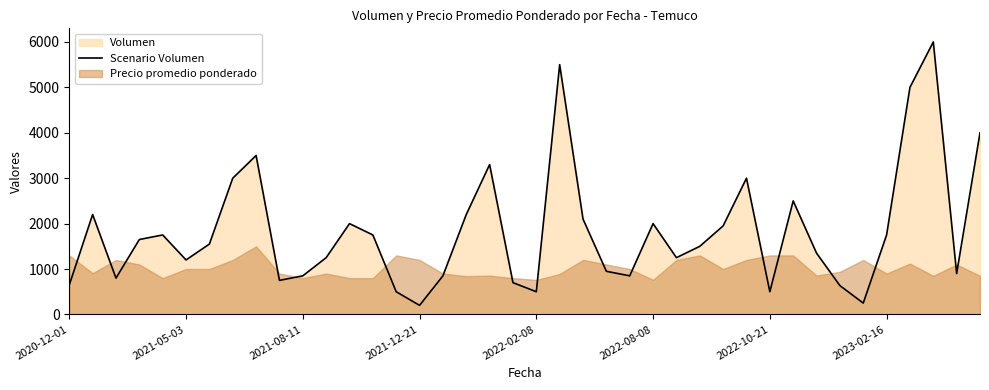

Rank the categories by value from lowest to highest.

15, 34, 14, 20, 30, 33, 2020-12-01, 19, 9, 2021-08-11, 10, 16, 24, 38, 23, 2022-08-08, 11, 26, 32, 27, 2022-10-21, 2021-12-21, 2022-02-08, 13, 35, 28, 12, 25, 22, 2021-05-03, 17, 31, 2023-02-16, 29, 18, 8, 39, 36, 21, 37